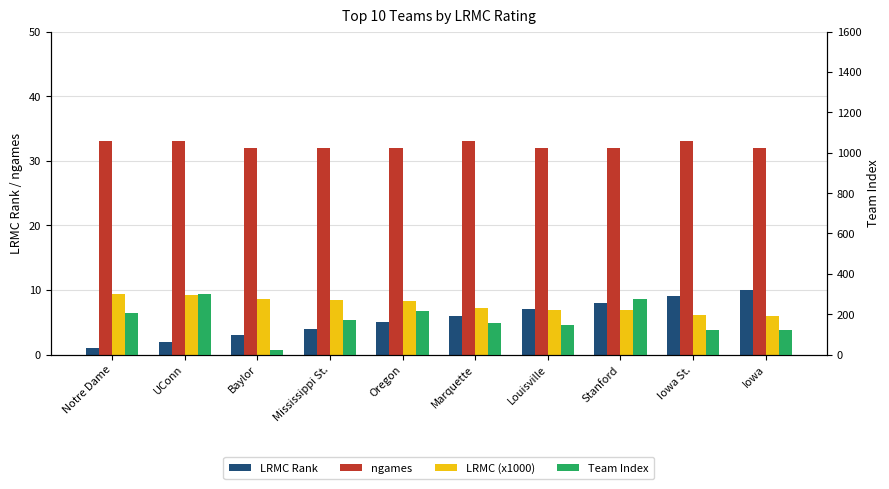

What is the value of the LRMC Rank bar at the 7th from the left?

7.0